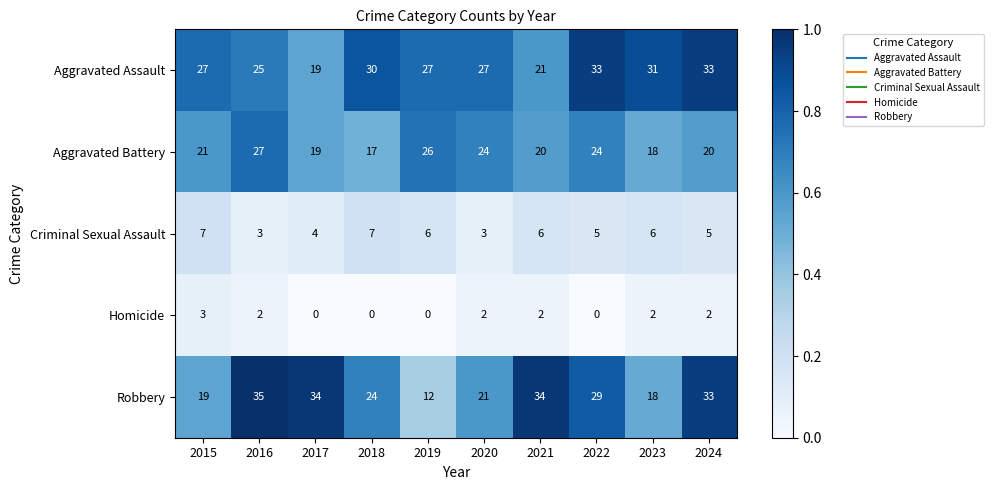

Is it true that Homicide equals 1 at 2023?

False